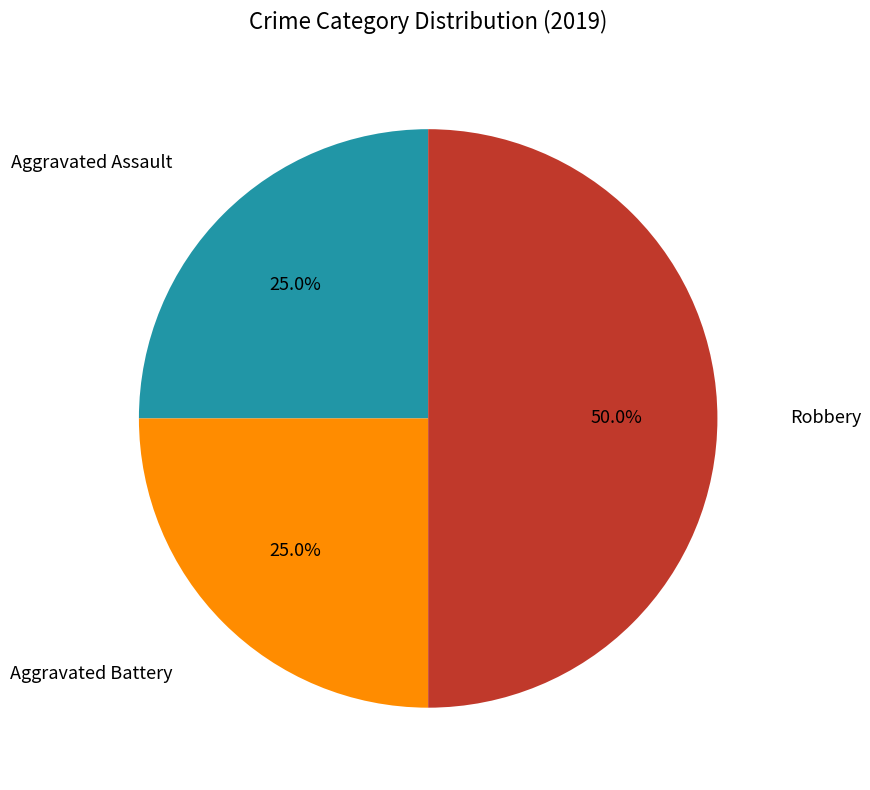

Count the number of slices in the pie.

3